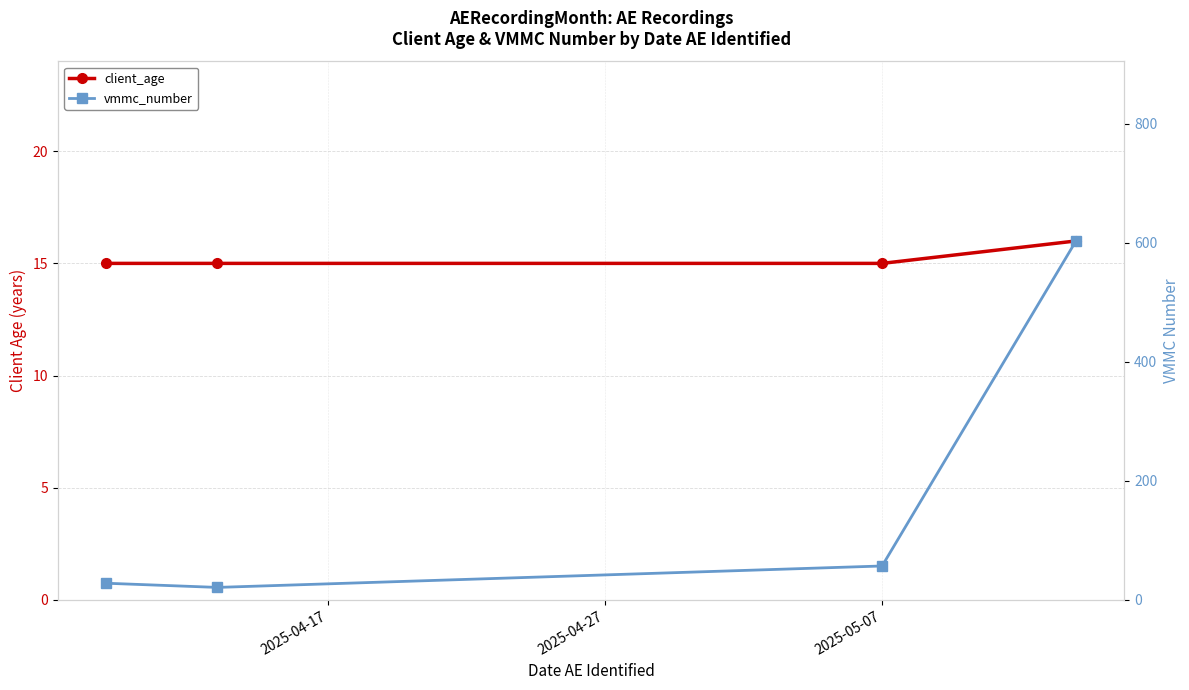

At how many categories does at least one series exceed 454?

1